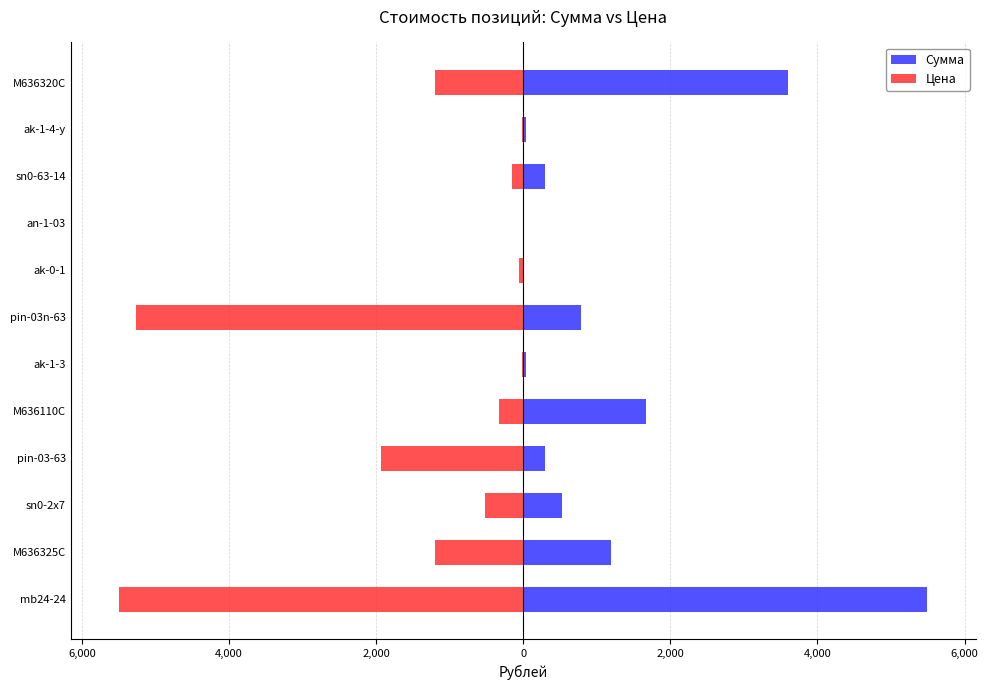

Which series has the largest total across all categories?

Сумма